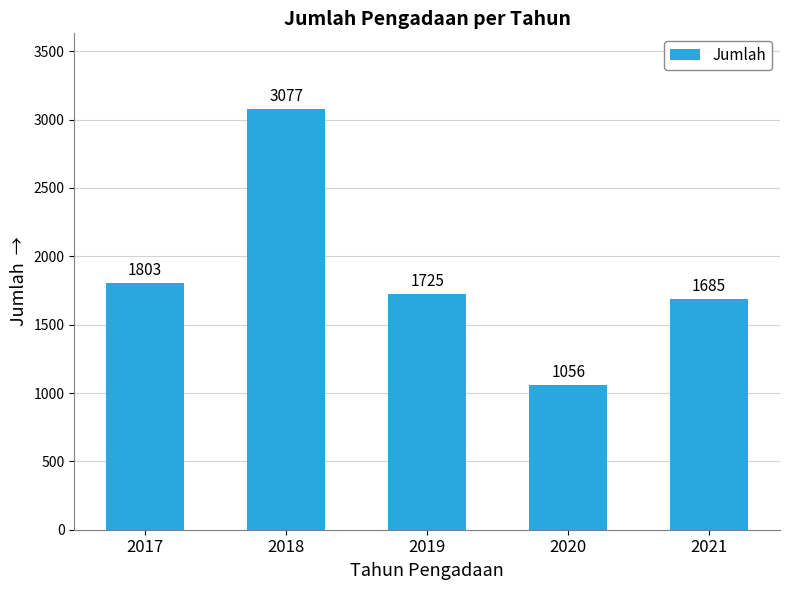

What is the sum of the values at 2017 and 2020?

2859